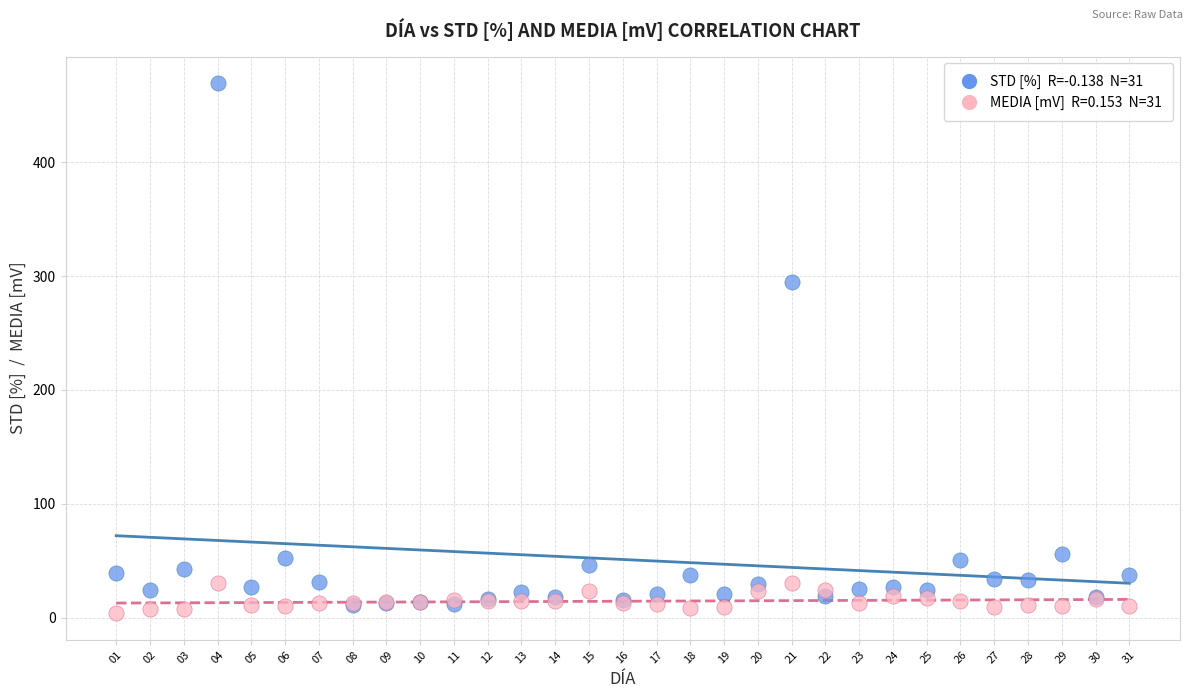

Across all series, what Y value is closest to 236?

294.7